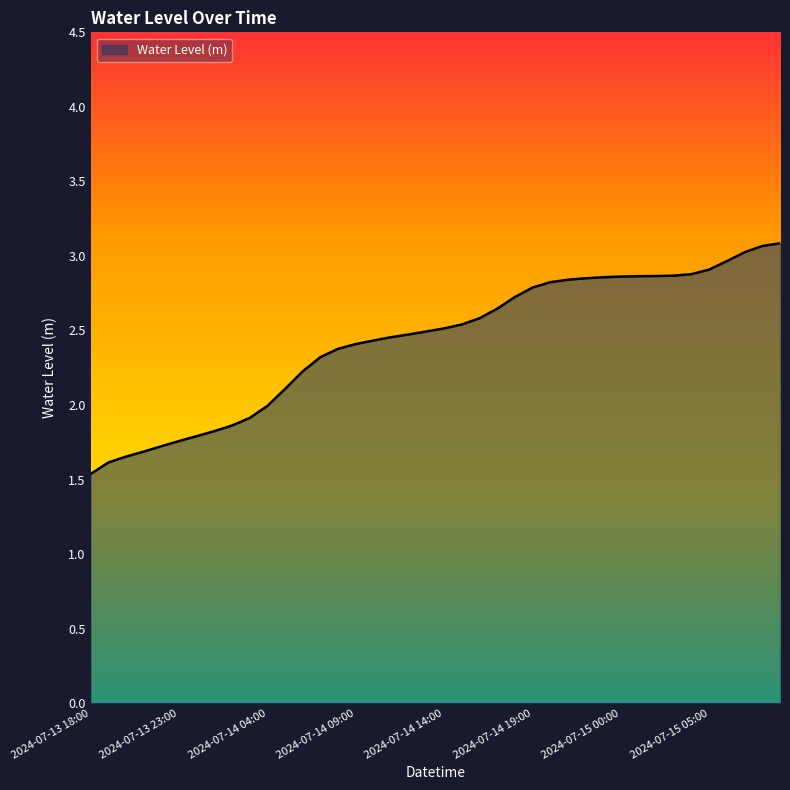

What is the maximum value shown in the chart?

3.1